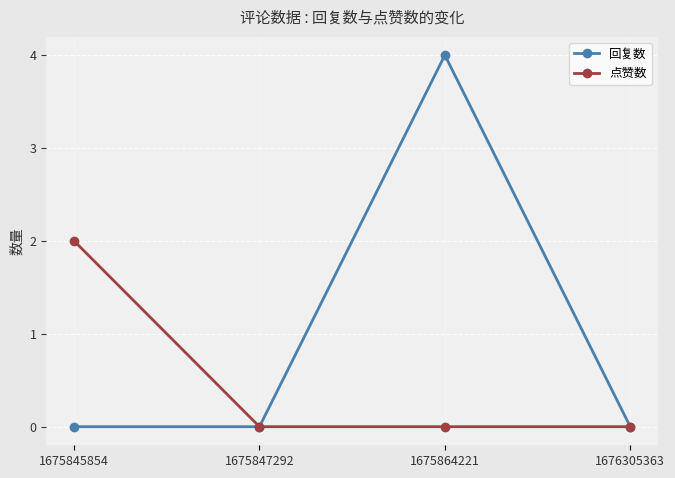

Between 1675864221 and 1676305363, which series saw the biggest shift?

回复数